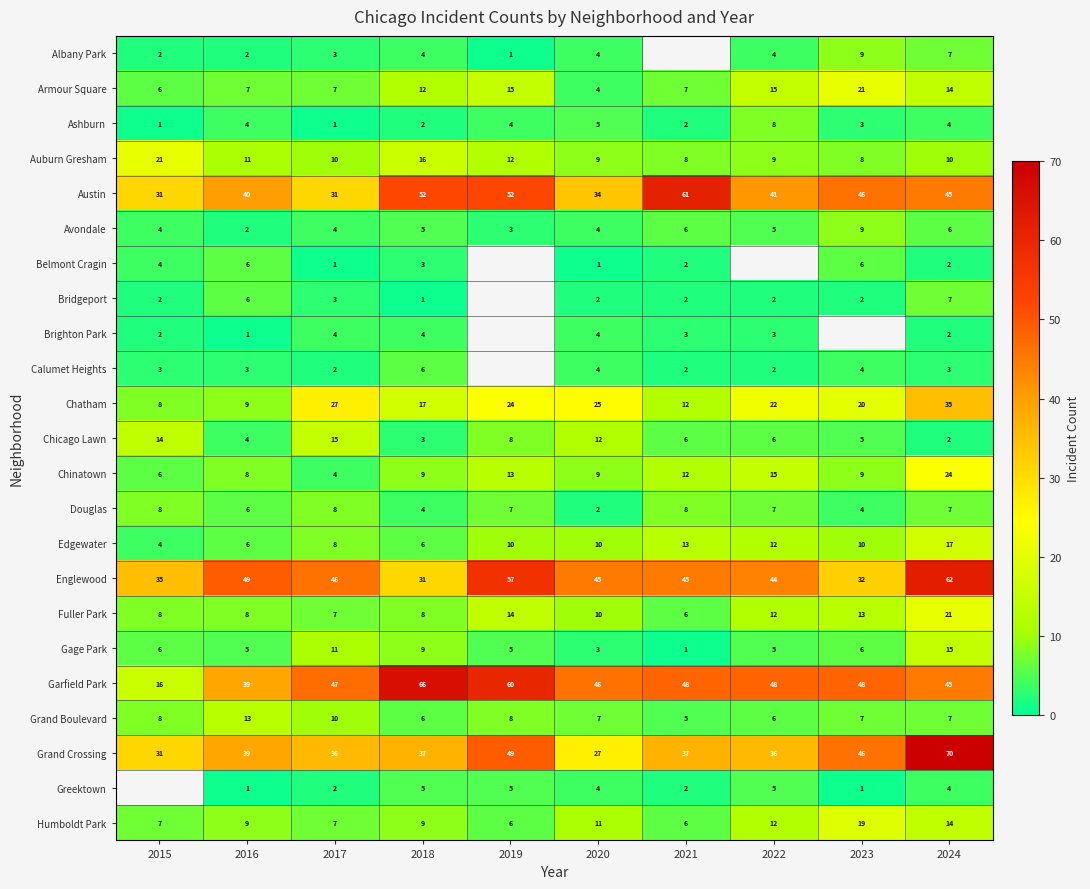

What is the total value across all series at 2024?

423